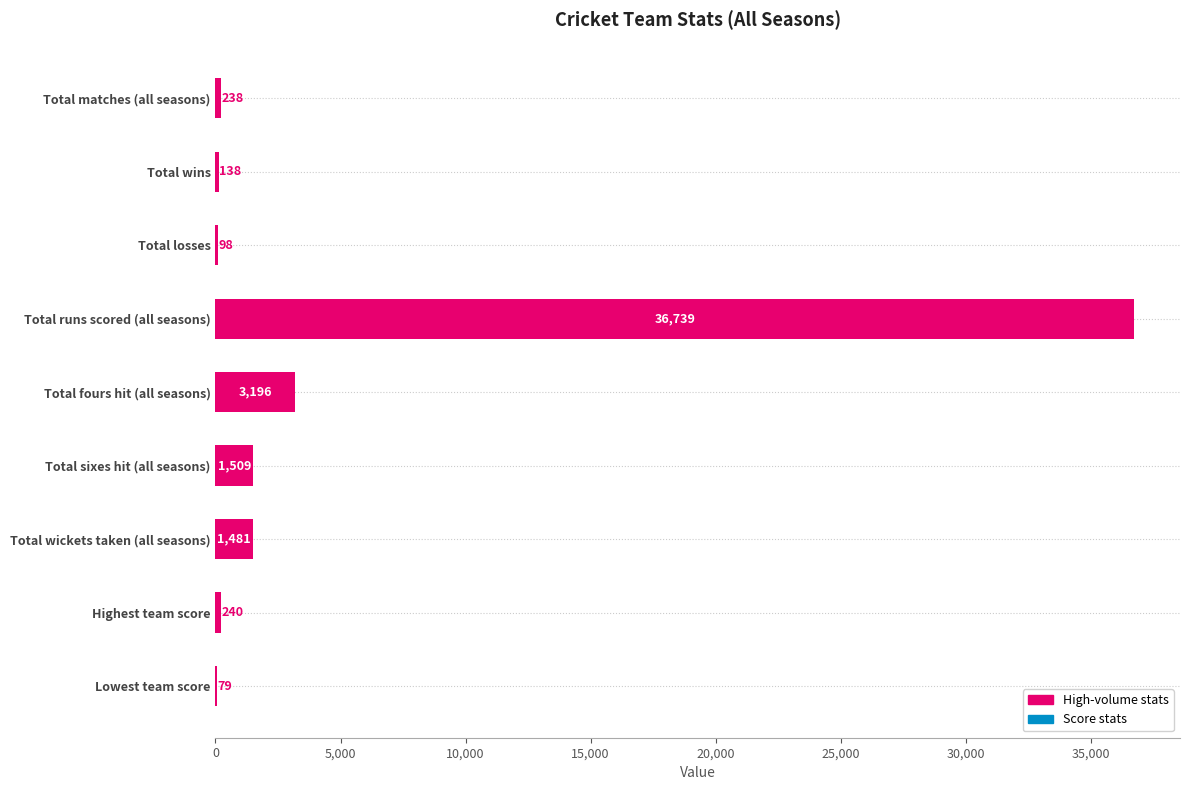

What is the ratio of the value at Total runs scored (all seasons) to the value at Total matches (all seasons)?

154.4